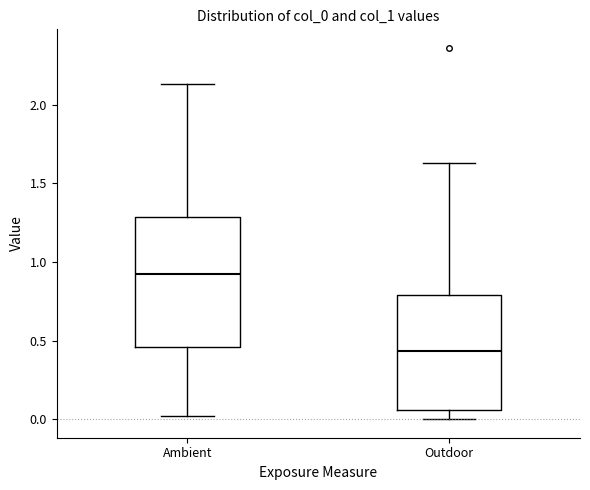

Which box is the tallest, from its lower edge to its upper edge?

Ambient